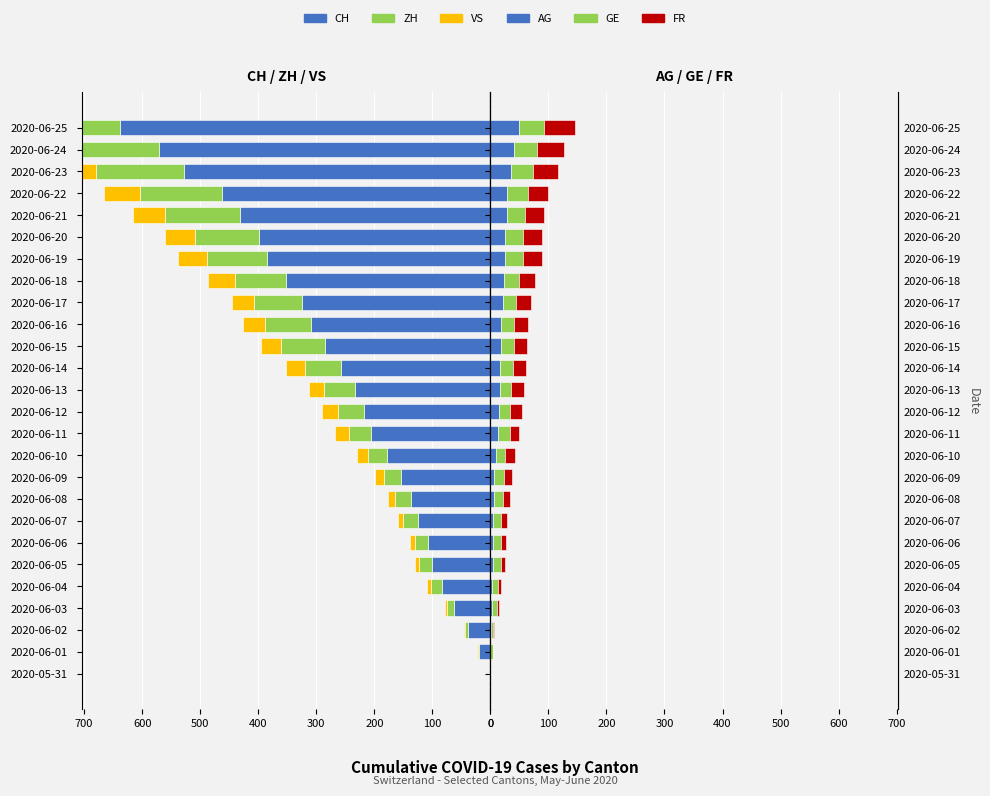

What is the difference between the maximum and minimum values in the CH series?

636